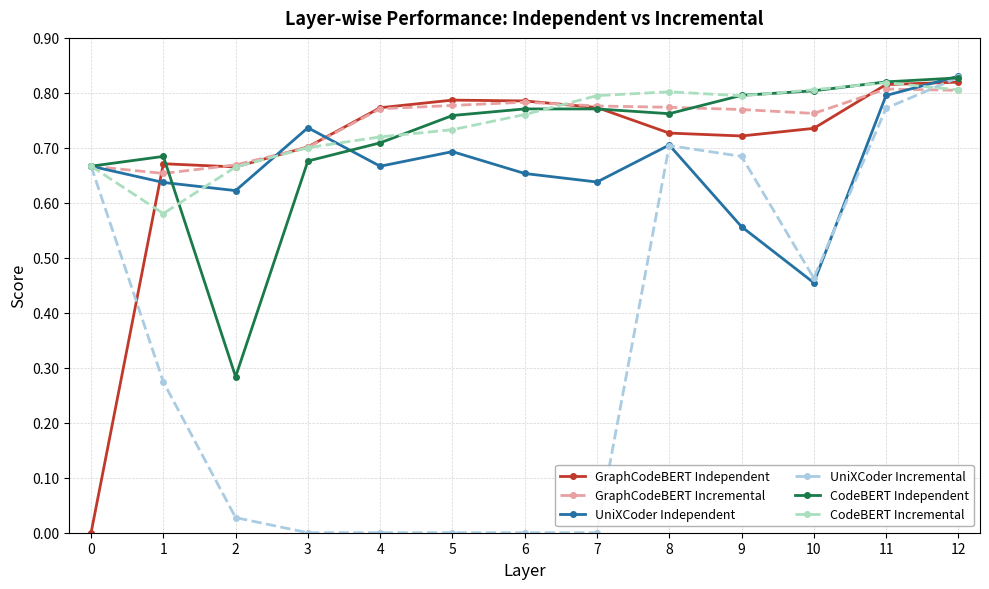

What is the spread (max minus min) of values at 8?

0.1